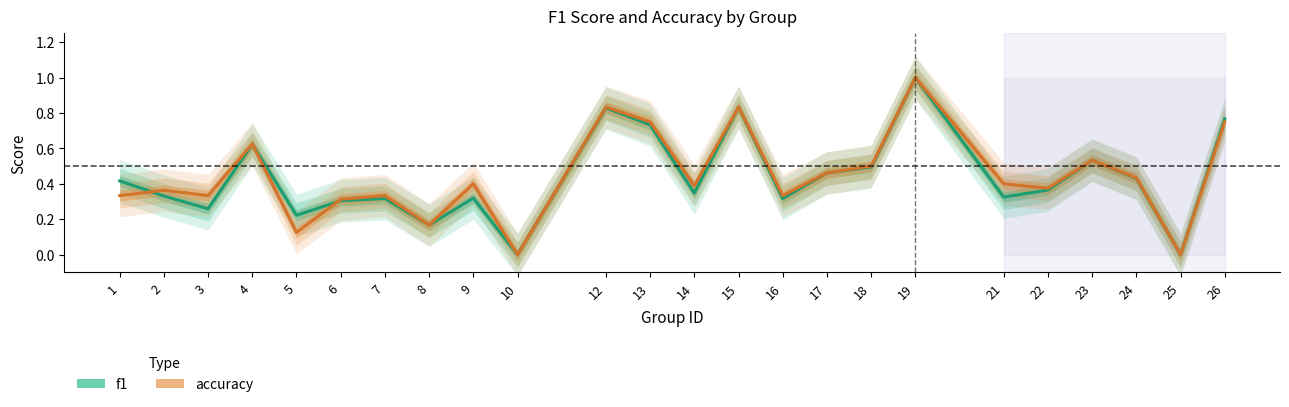

Which category has the highest value in the f1 series?

19